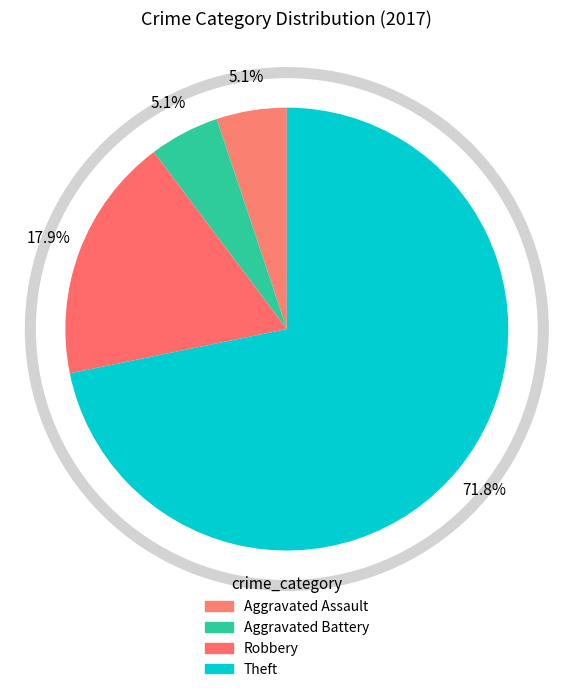

What is the change in value from Robbery to Theft?

+21